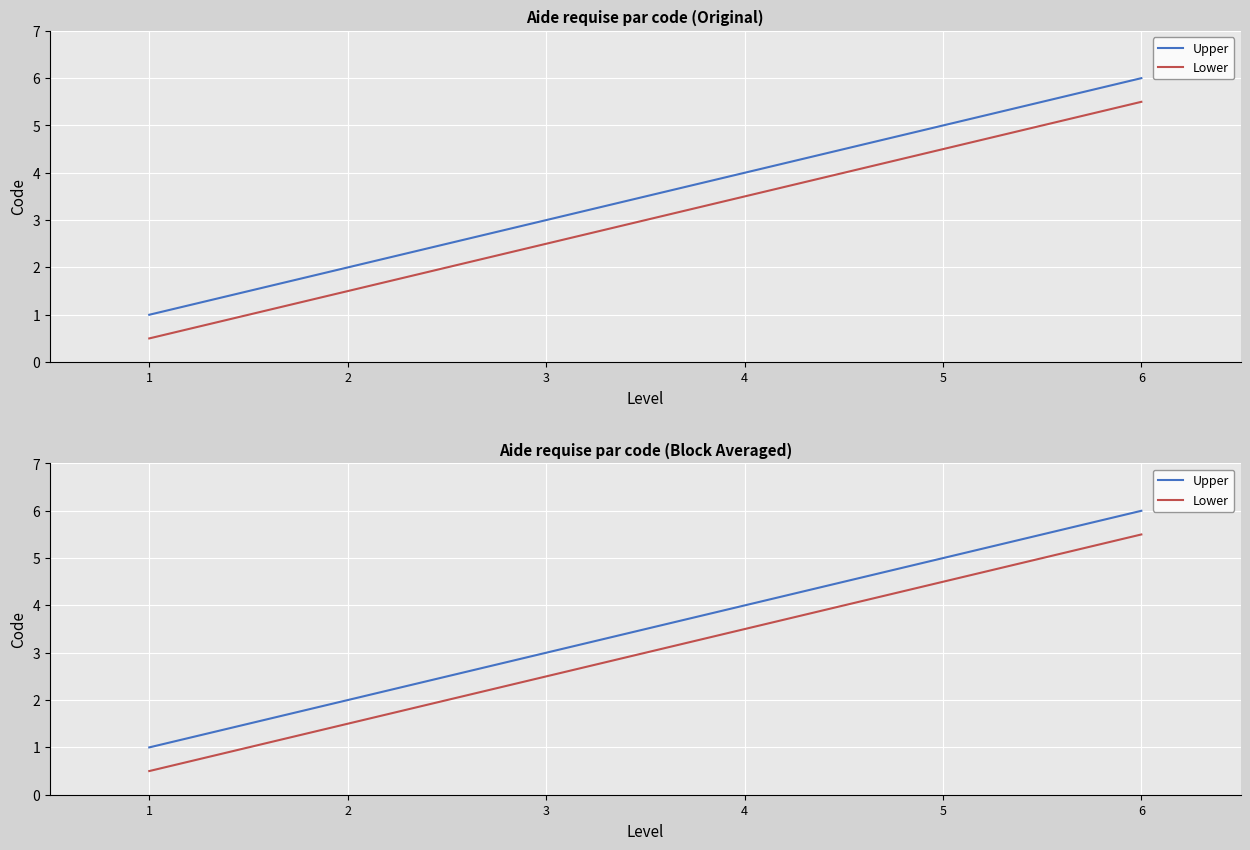

What is the sum of the Upper values at 5 and 4?

9.0